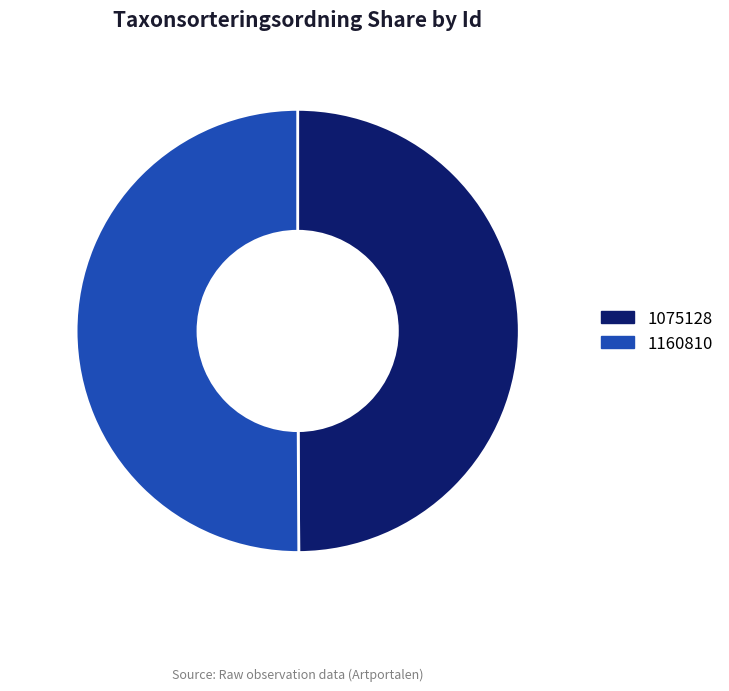

What is the ratio of the value at 1075128 to the value at 1160810?

1.0